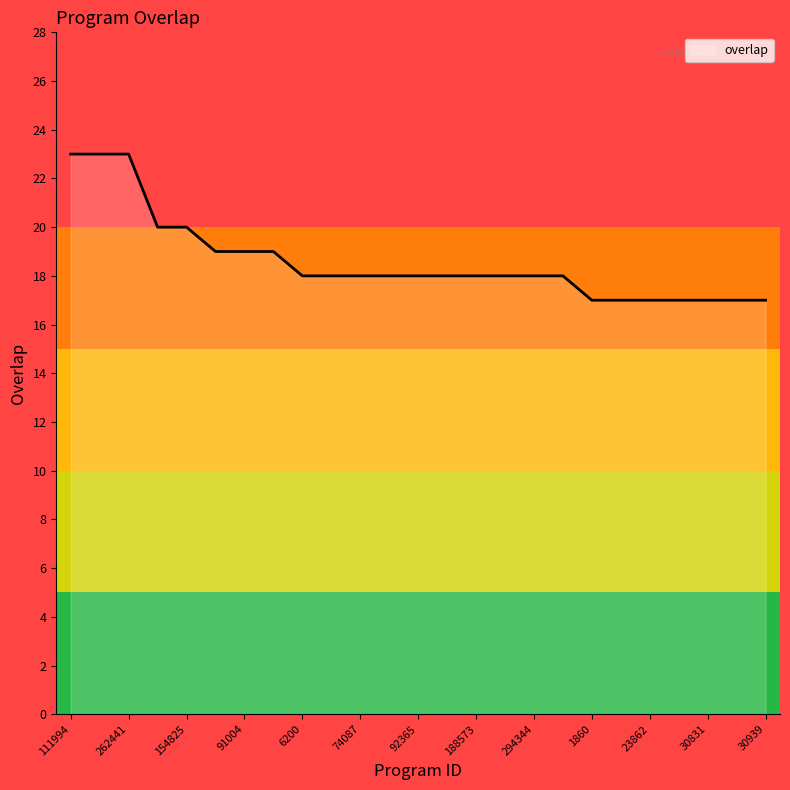

What is the difference between the maximum and minimum values?

6